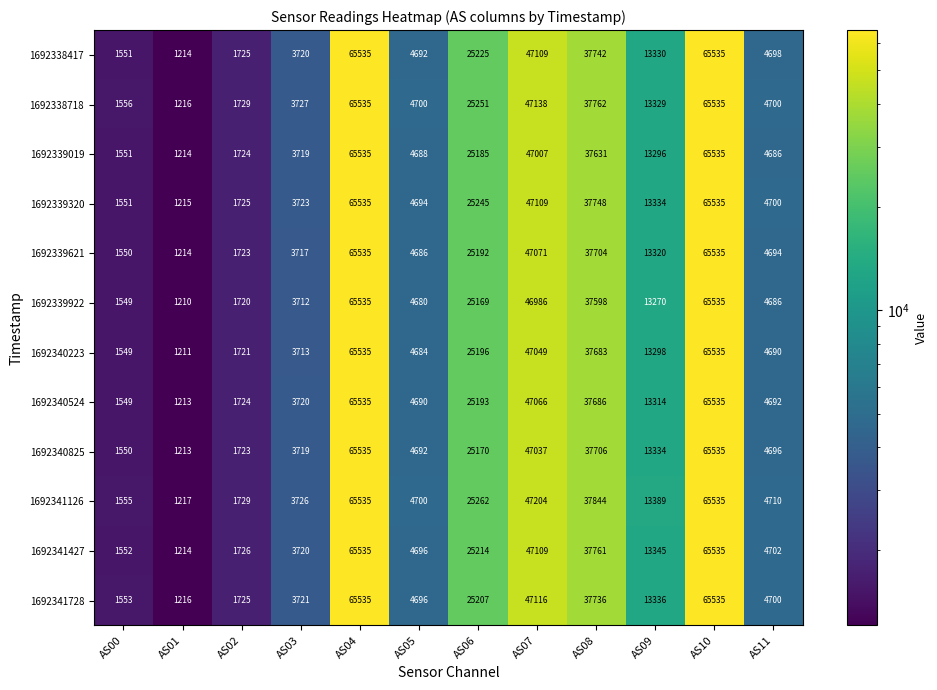

What is the minimum value shown in the chart?

1210